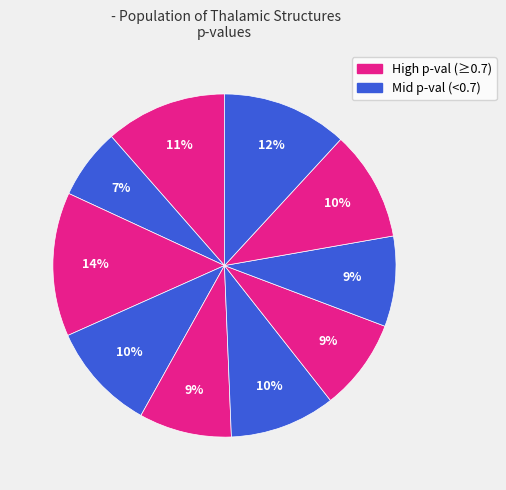

How many slices are in this pie chart?

10